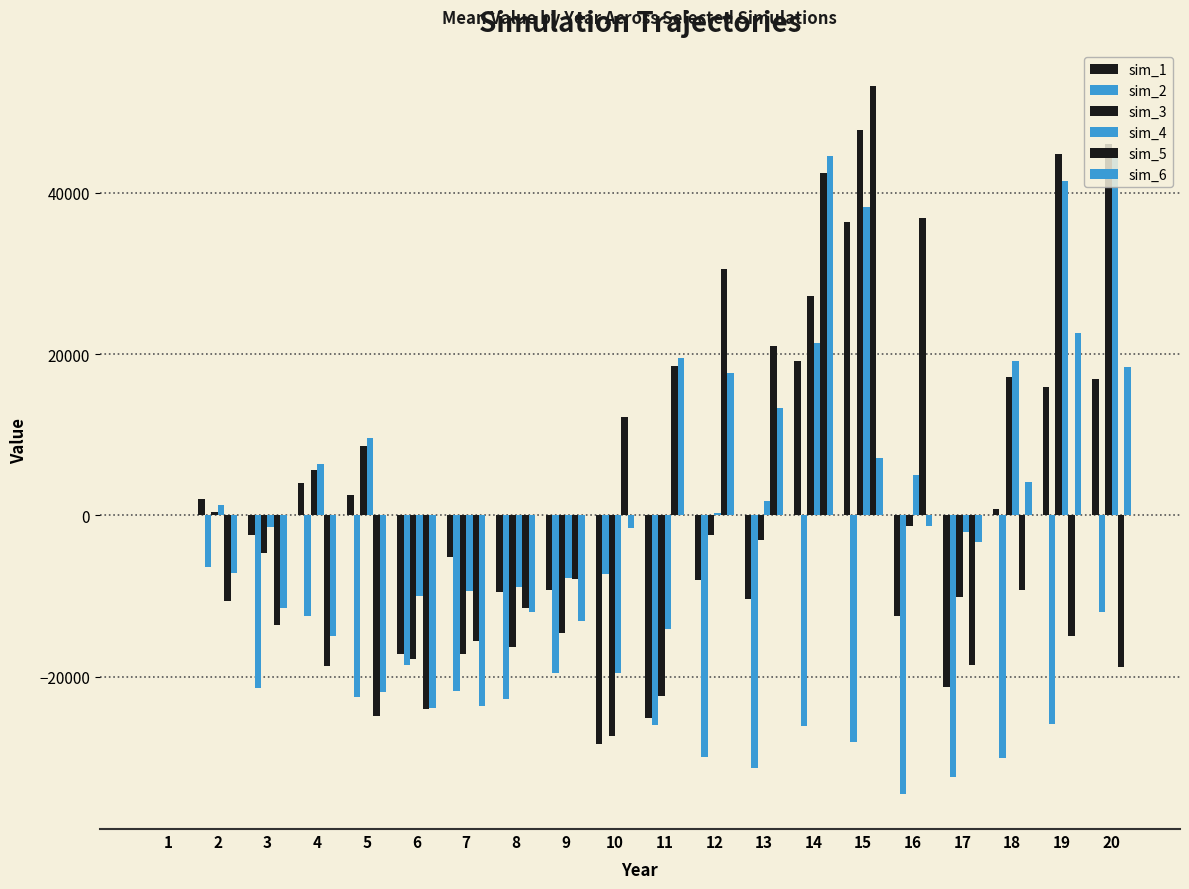

List the labels in order of sim_1 value, largest first.

15, 14, 20, 19, 4, 5, 2, 18, 1, 3, 7, 12, 9, 8, 13, 16, 6, 17, 11, 10